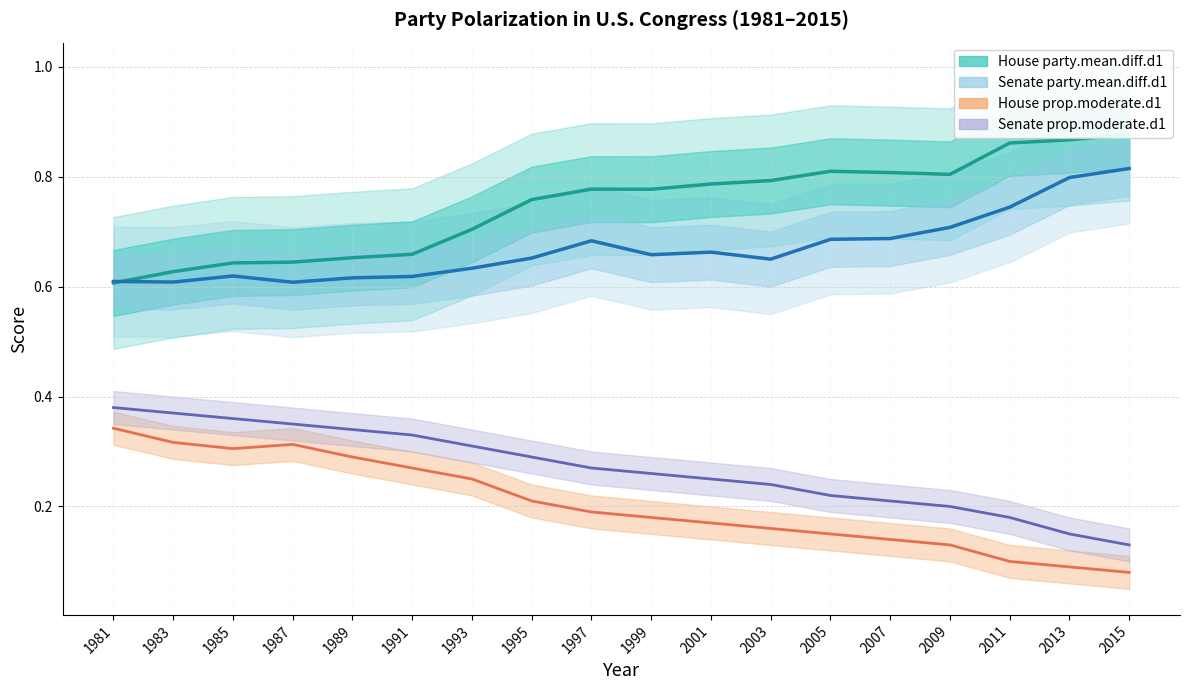

Which series has the widest spread of values?

House party.mean.diff.d1